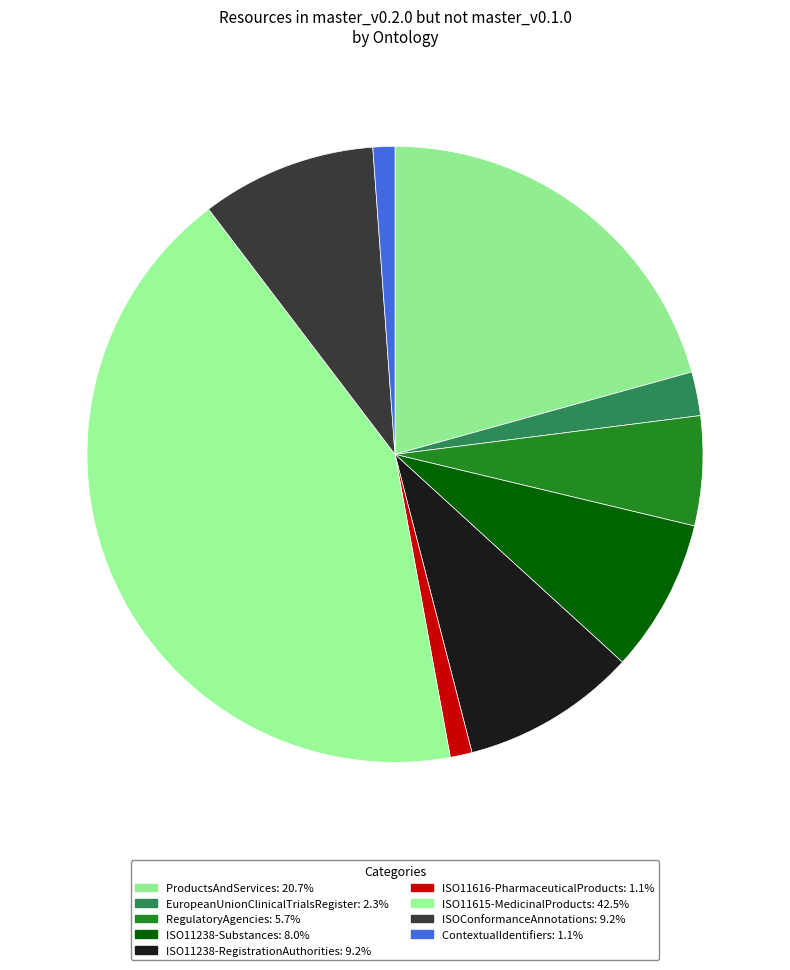

Count the number of slices in the pie.

9